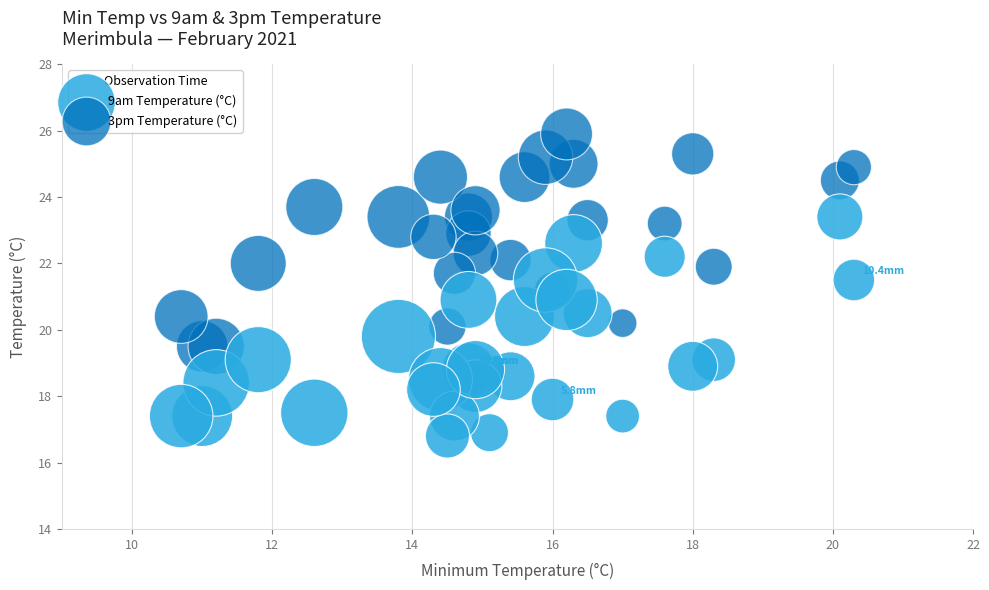

Which series has the largest Y range (max minus min)?

3pm Temperature (°C)